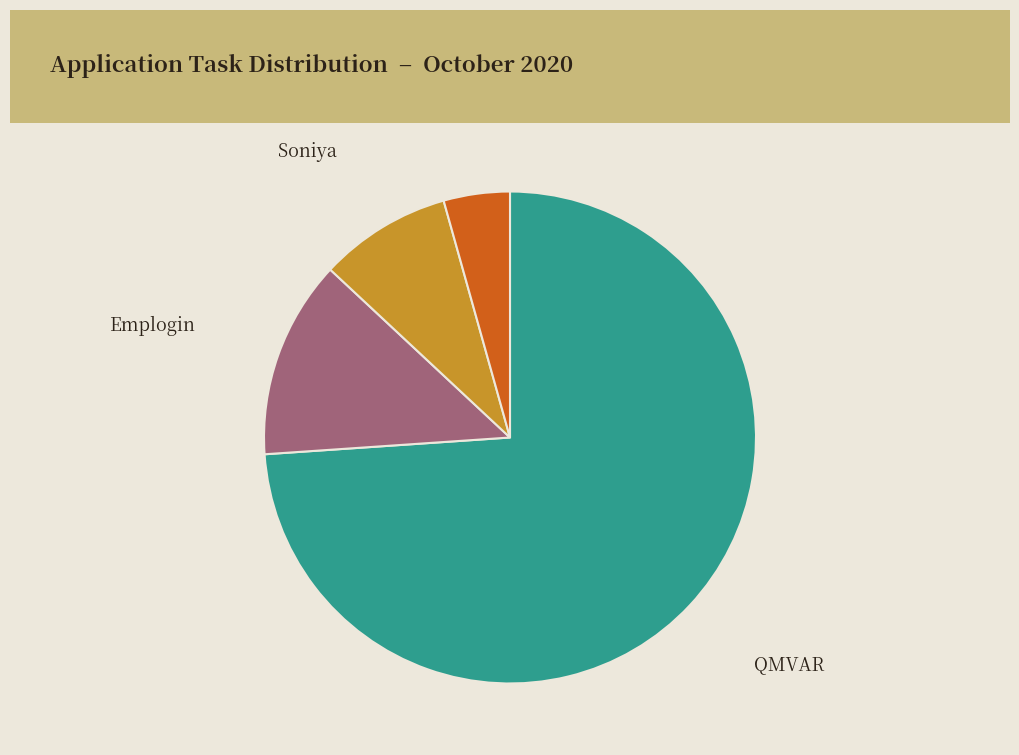

Between QMVAR and RPA, which is larger?

QMVAR